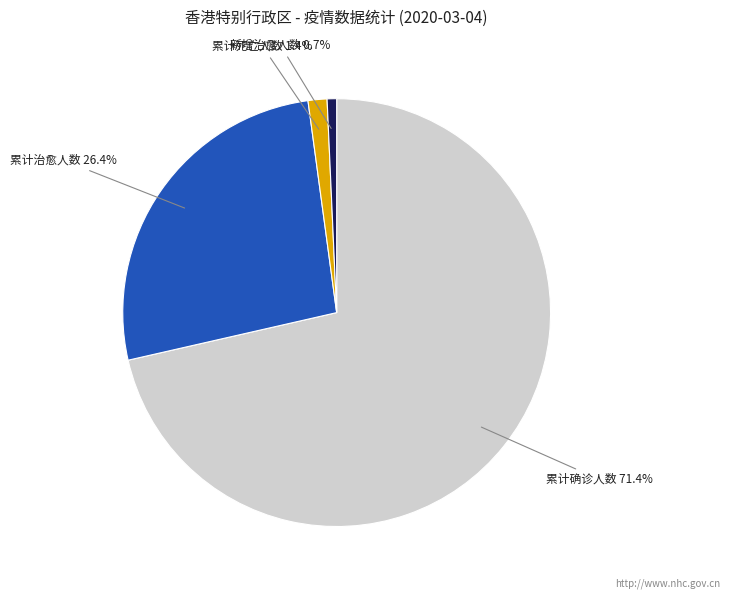

How many segments does this pie chart have?

4